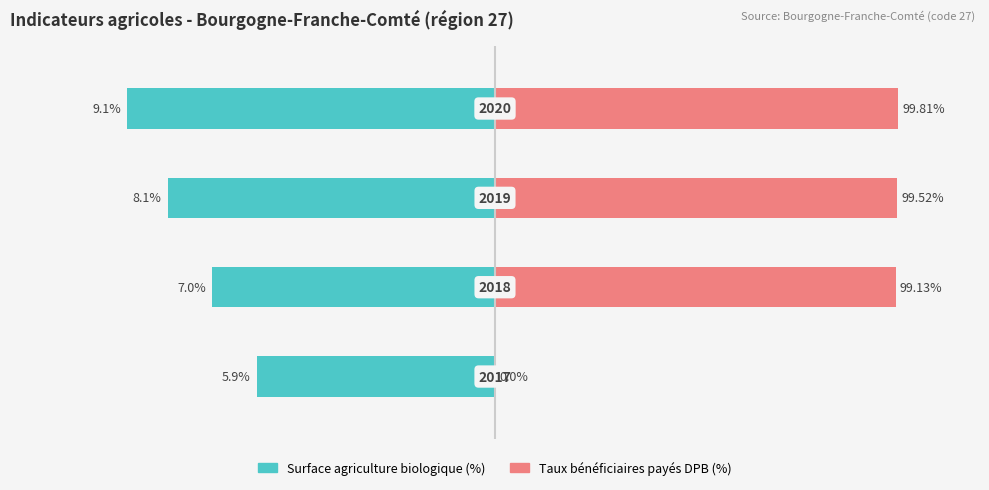

The Surface bio (%) series shows -11.9 at 1. True or false?

False